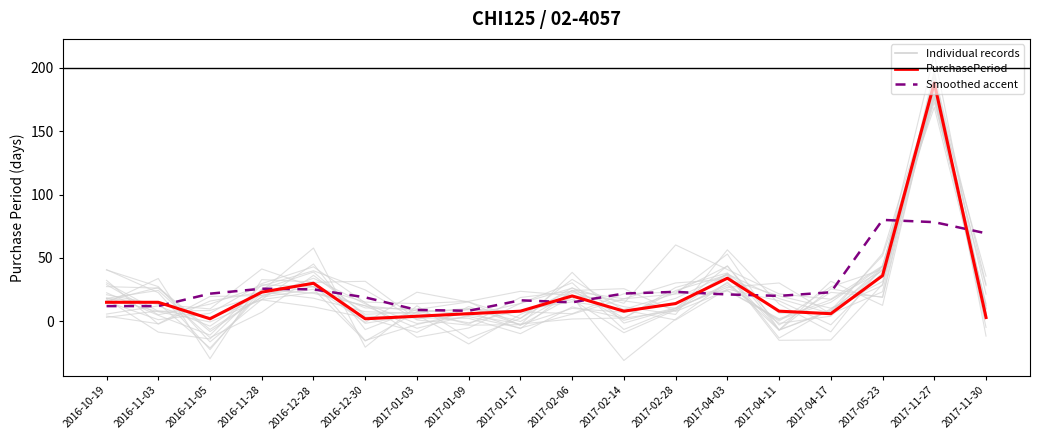

True or false: PurchasePeriod has a value of 15.4 at 2016-11-28.

False